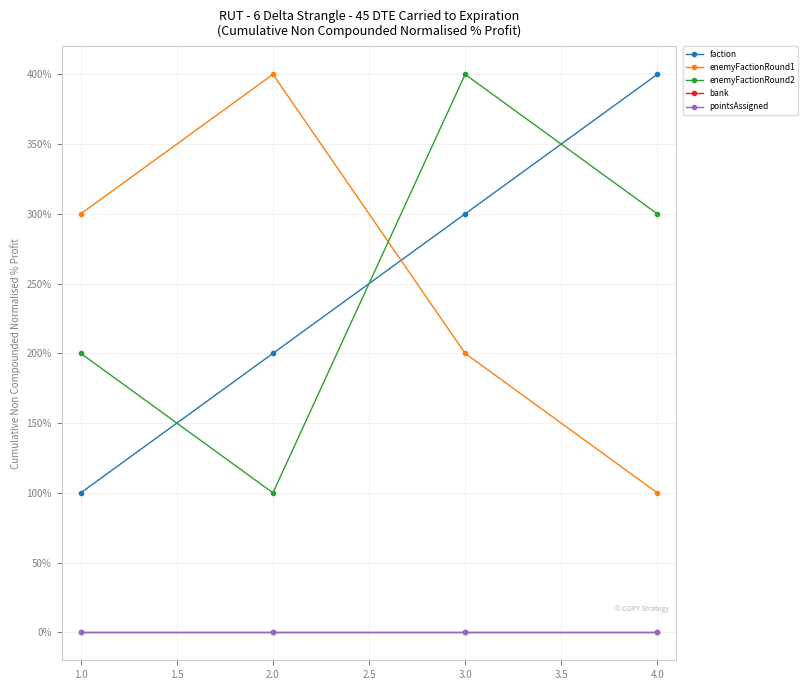

Does the chart have visible grid lines?

Yes